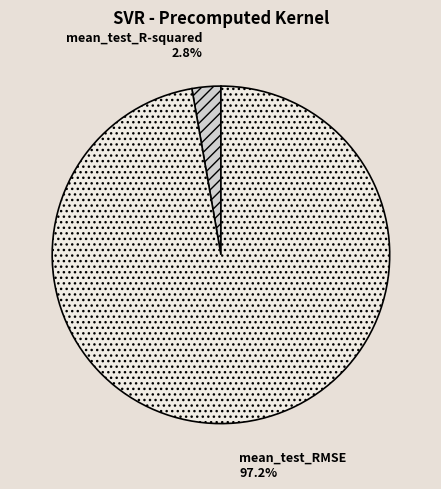

Which category has the smallest portion of the pie?

mean_test_R-squared